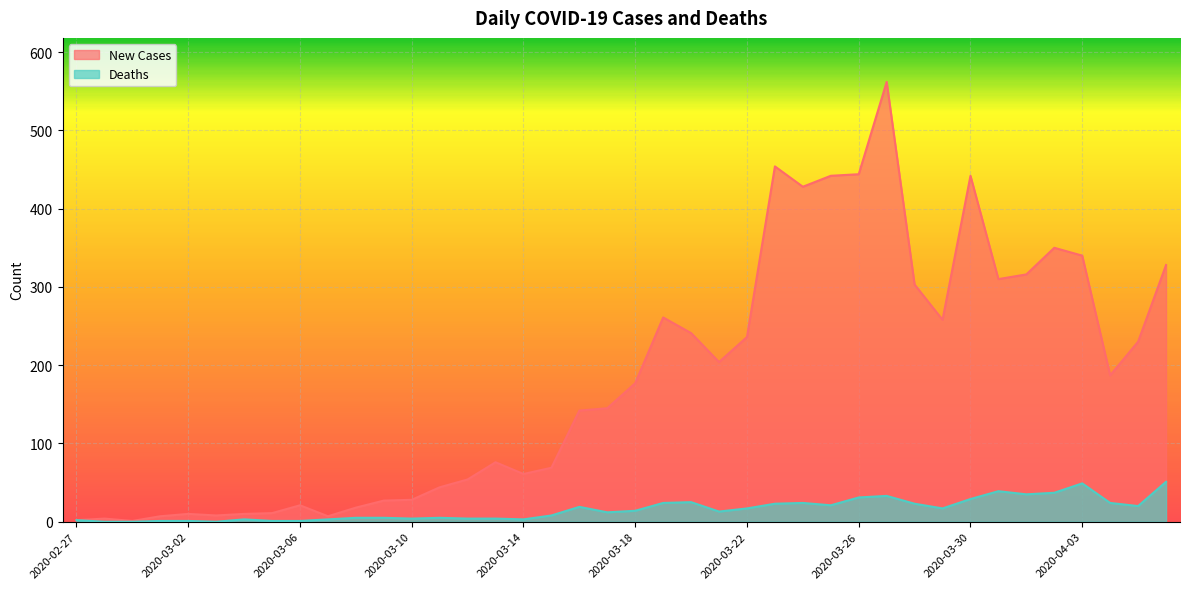

What is the sum of all New Cases values?

7258